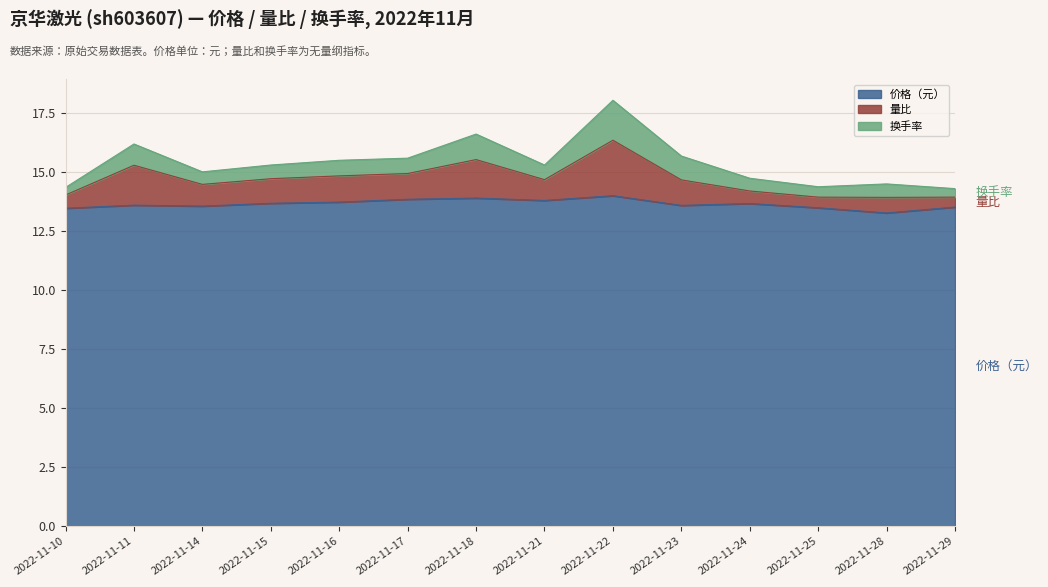

How many lines are shown in the chart?

3